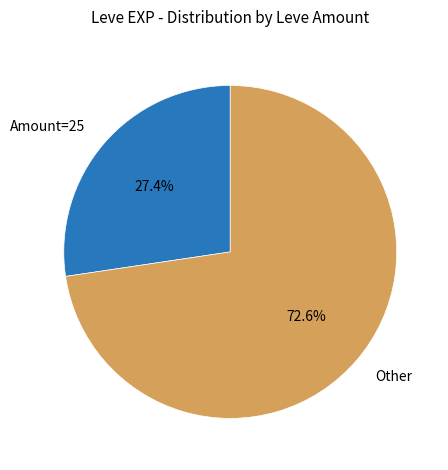

How much of the chart is everything except Amount=25?

72.6%